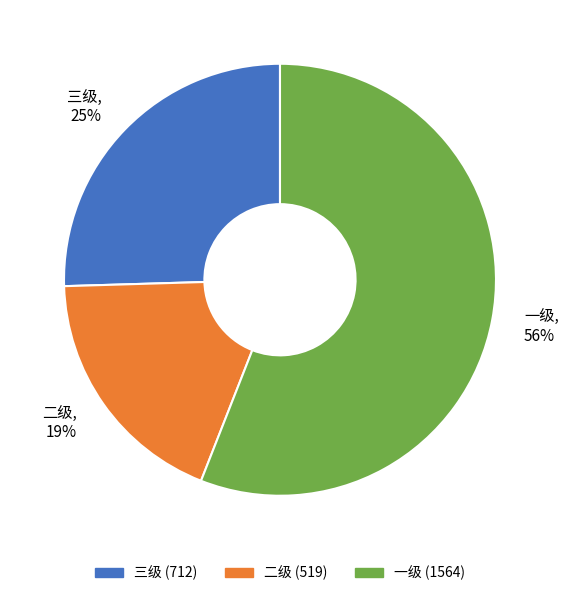

Do 三级 and 一级 together represent more than half of the pie?

Yes